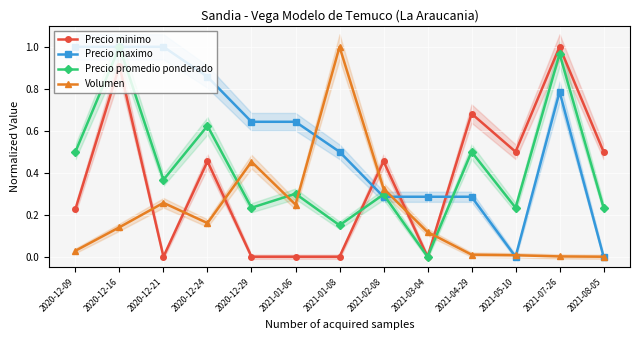

How many intersections are there between Precio maximo and Volumen?

4